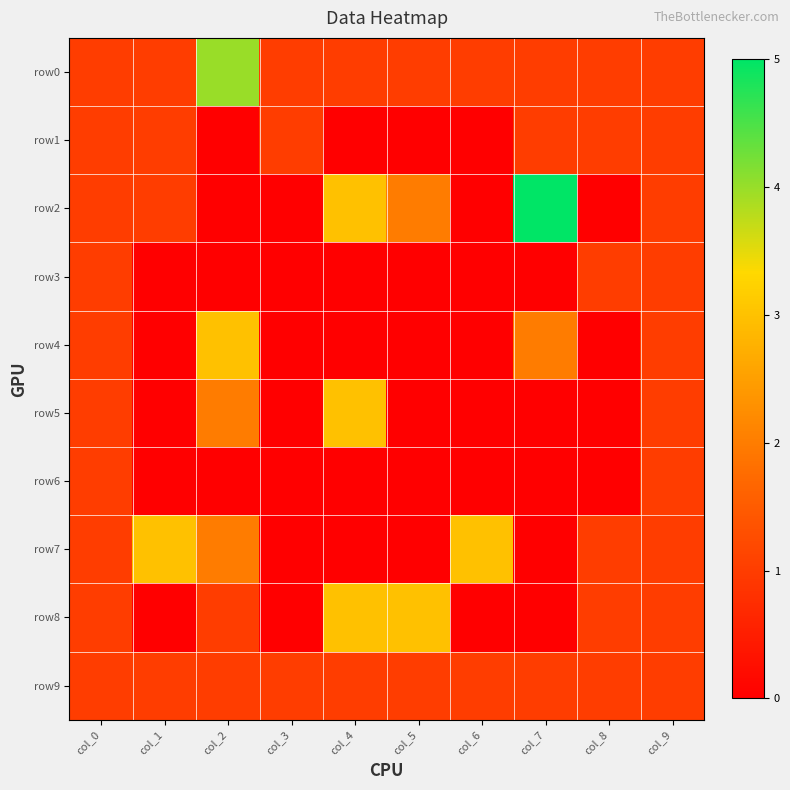

True or false: row6 has a value of 1 at col_1.

False